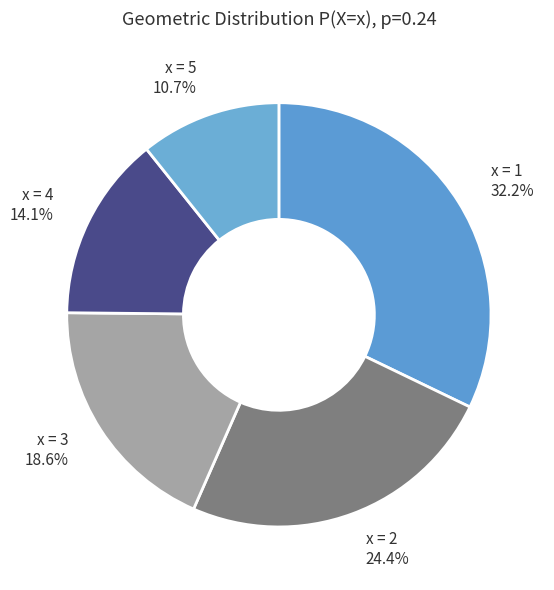

Count the number of slices in the pie.

5